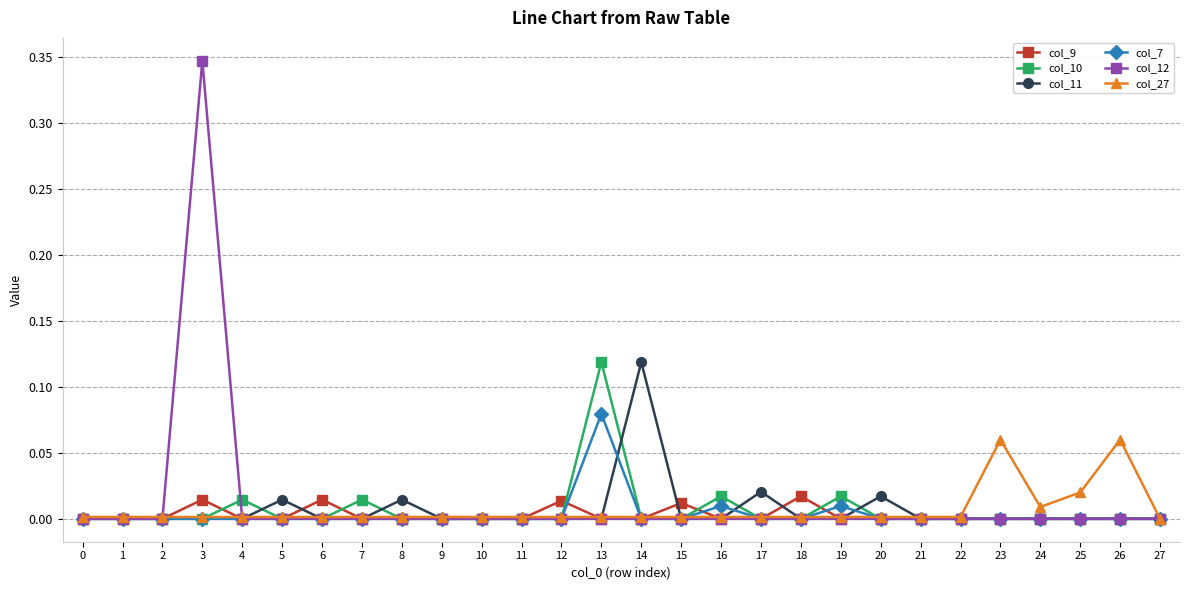

Does the chart display data point markers on the line(s)?

Yes